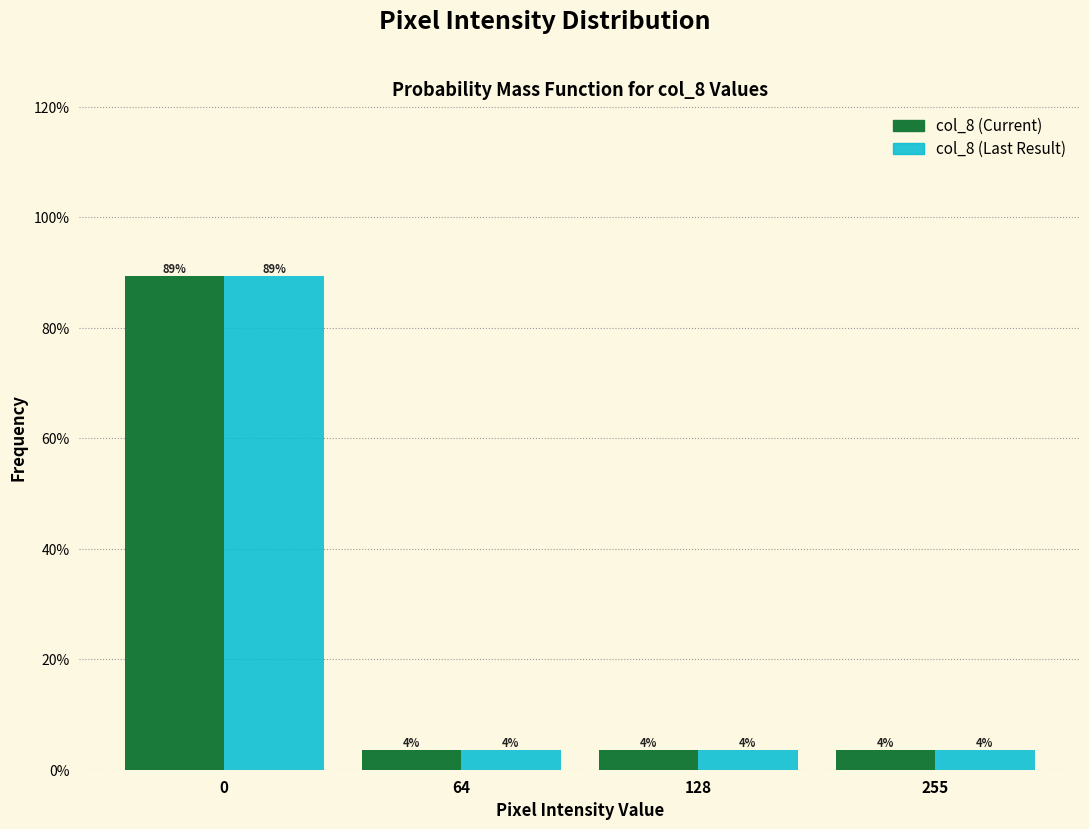

What are all the series names shown in the legend?

col_8 (Current), col_8 (Last Result)